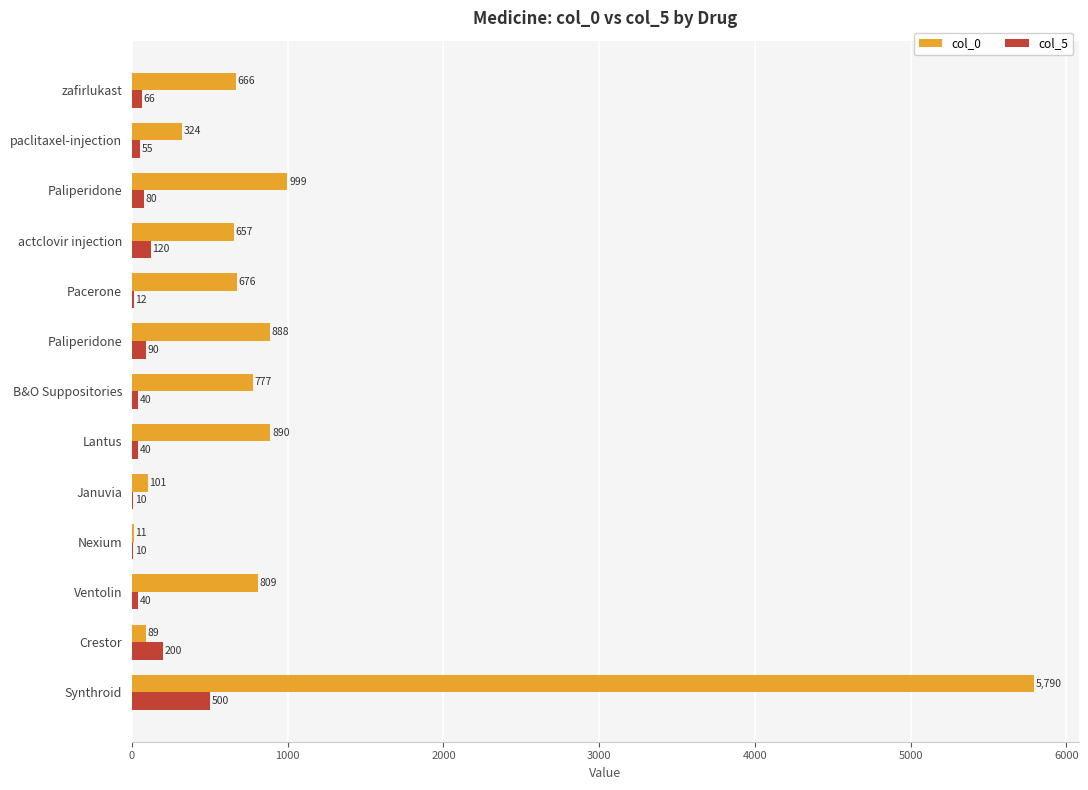

What position from the left is 2000?

3